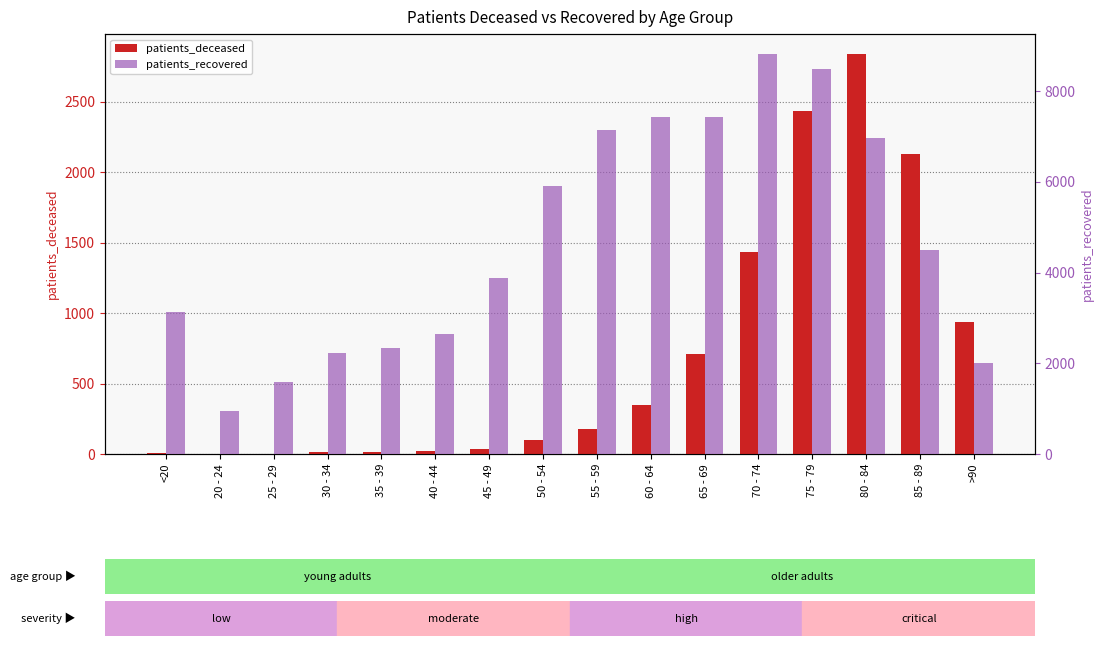

Which has a higher value, 75 - 79 or 85 - 89?

75 - 79